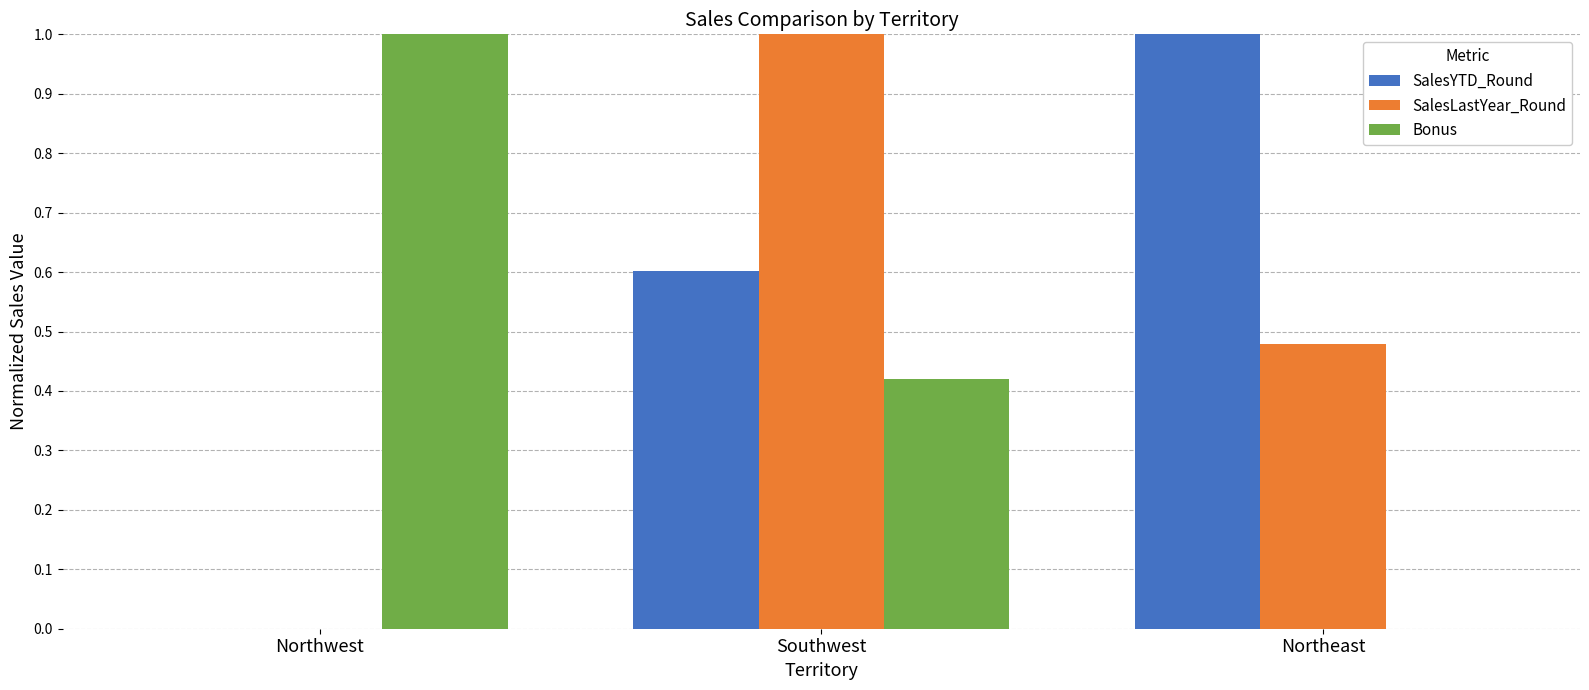

What is the sum of the Bonus values at Southwest and Northwest?

1.4